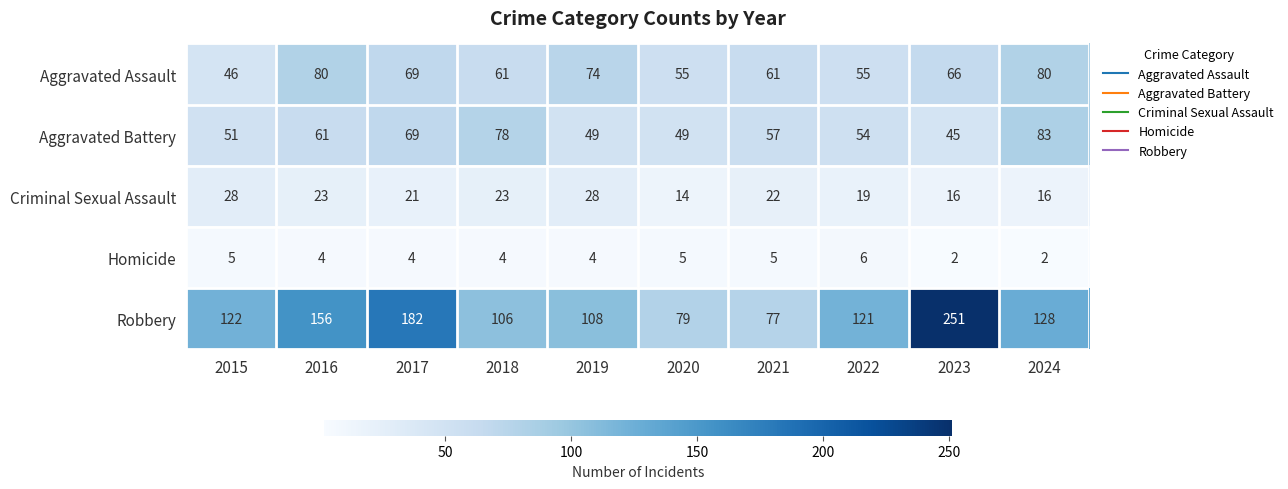

What is the difference between the Criminal Sexual Assault values at 2023 and 2017?

5